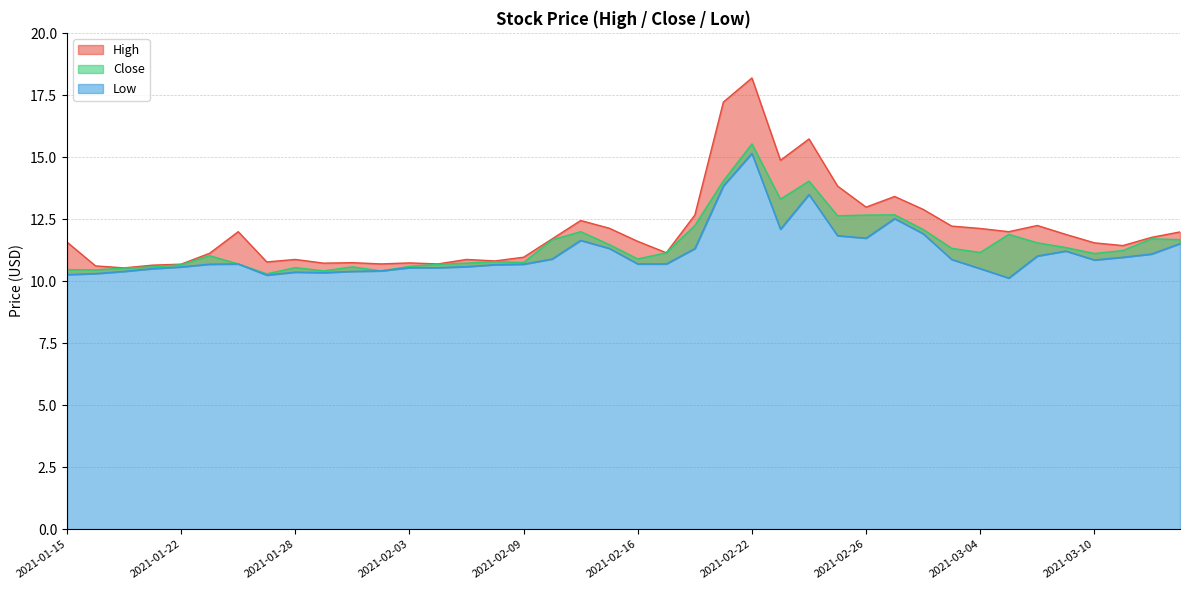

Between 2021-01-26 and 2021-03-08, which is larger?

2021-03-08